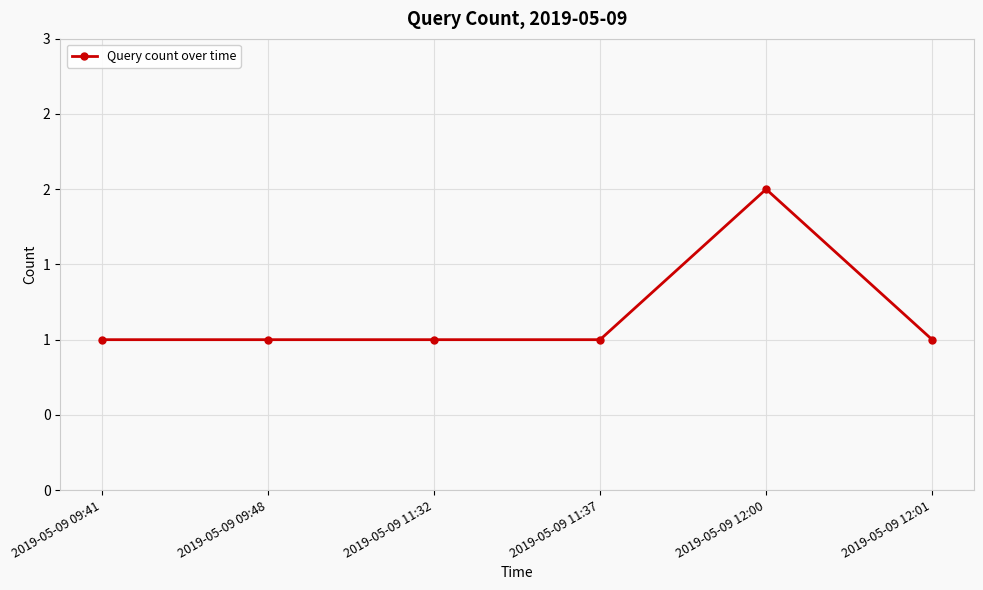

At which category does the data reach its first local peak?

2019-05-09 12:00